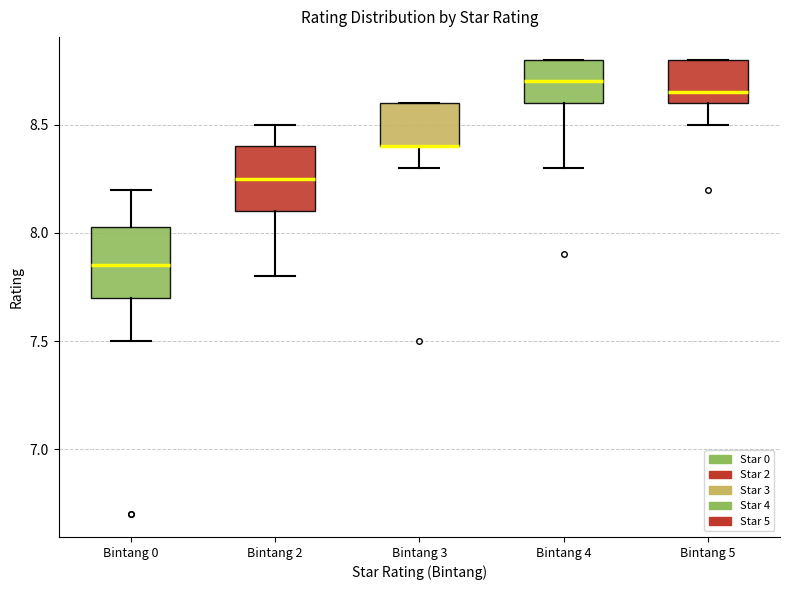

Reading left to right, read every box against the y-axis: the position of its median line, the range the box covers, and the ends of its whiskers. The values are not printed on the chart, so give them approximately, as read against the axis.

Bintang 0: median 7.85, box 7.70 to 8.05, whiskers 7.50 to 8.20
Bintang 2: median 8.25, box 8.10 to 8.40, whiskers 7.80 to 8.50
Bintang 3: median 8.40 (drawn on the box's lower edge), box 8.40 to 8.60, whiskers 8.30 to 8.60
Bintang 4: median 8.70, box 8.60 to 8.80, whiskers 8.30 to 8.80
Bintang 5: median 8.65, box 8.60 to 8.80, whiskers 8.50 to 8.80